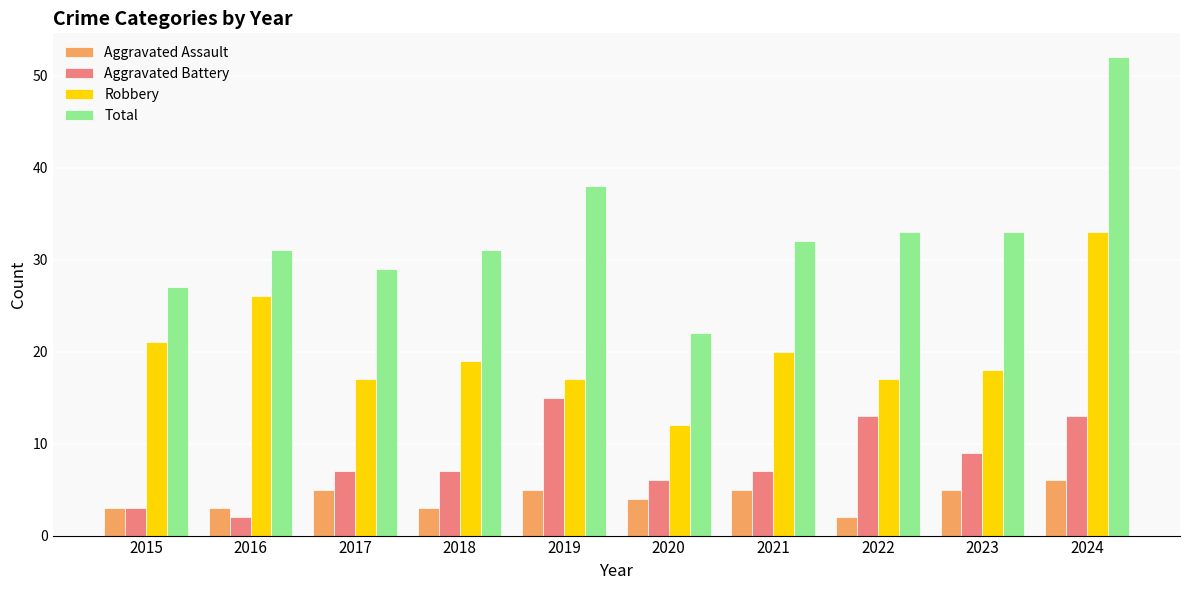

What is the average value of the Total series?

33